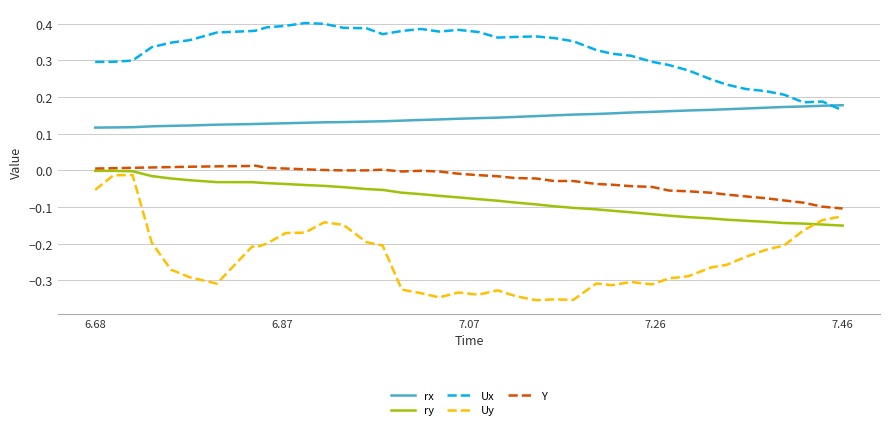

Which series has the largest total across all categories?

Ux